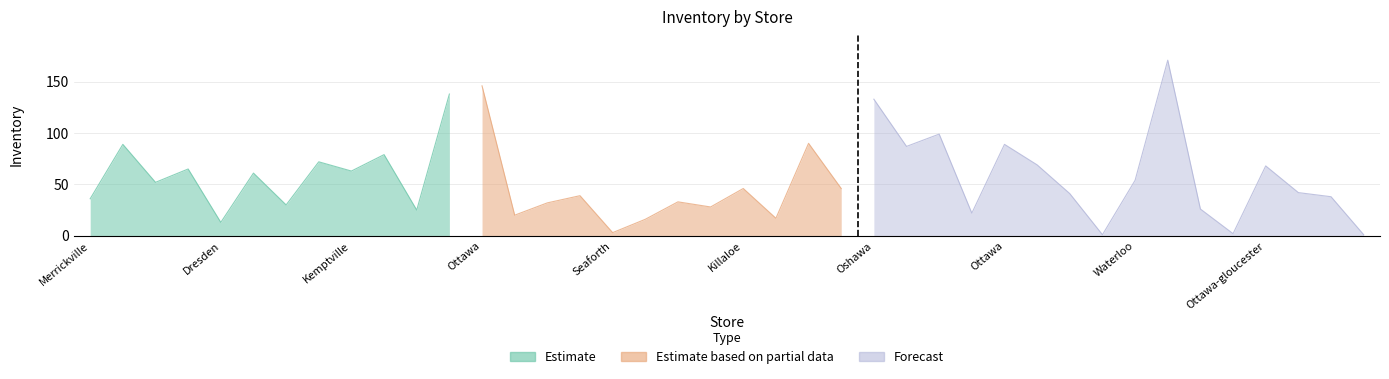

At which label does the data first exceed 46?

Rockland